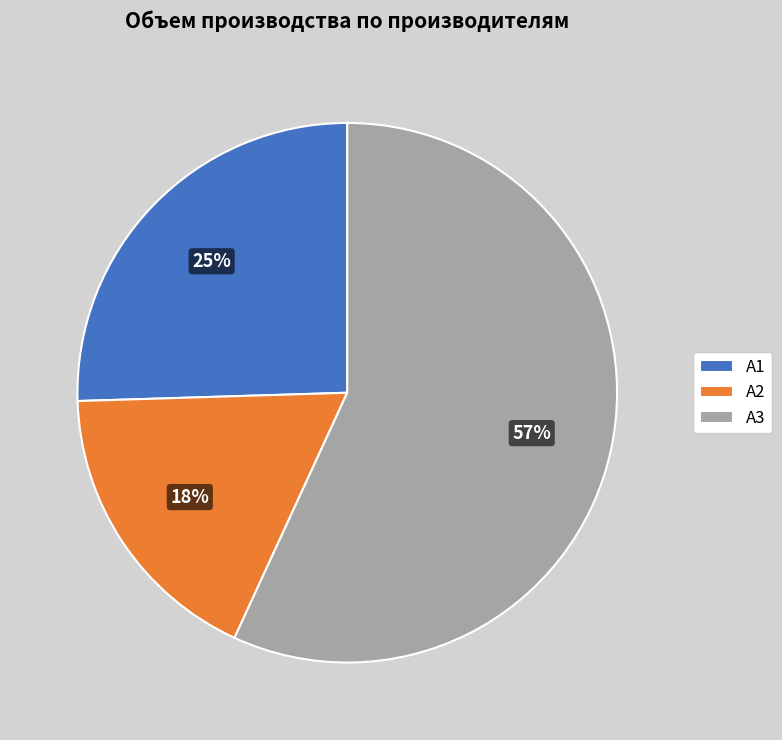

Rank the categories by value from lowest to highest.

A2, A1, A3